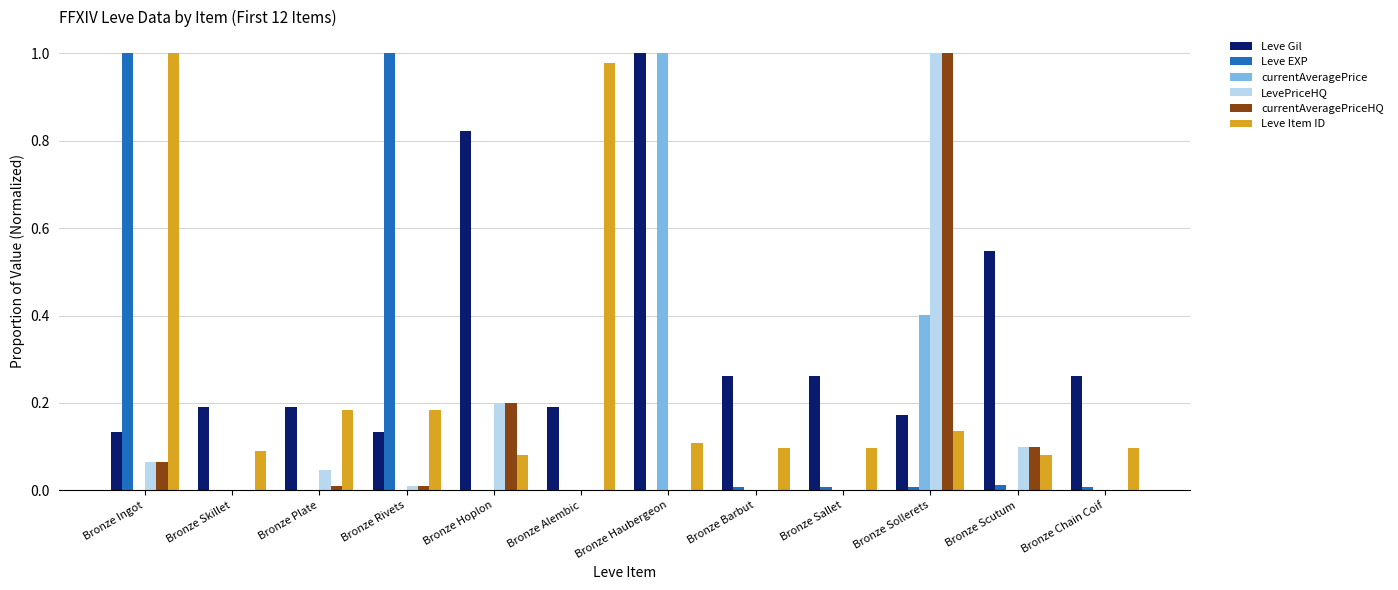

How many data points does each series have?

12